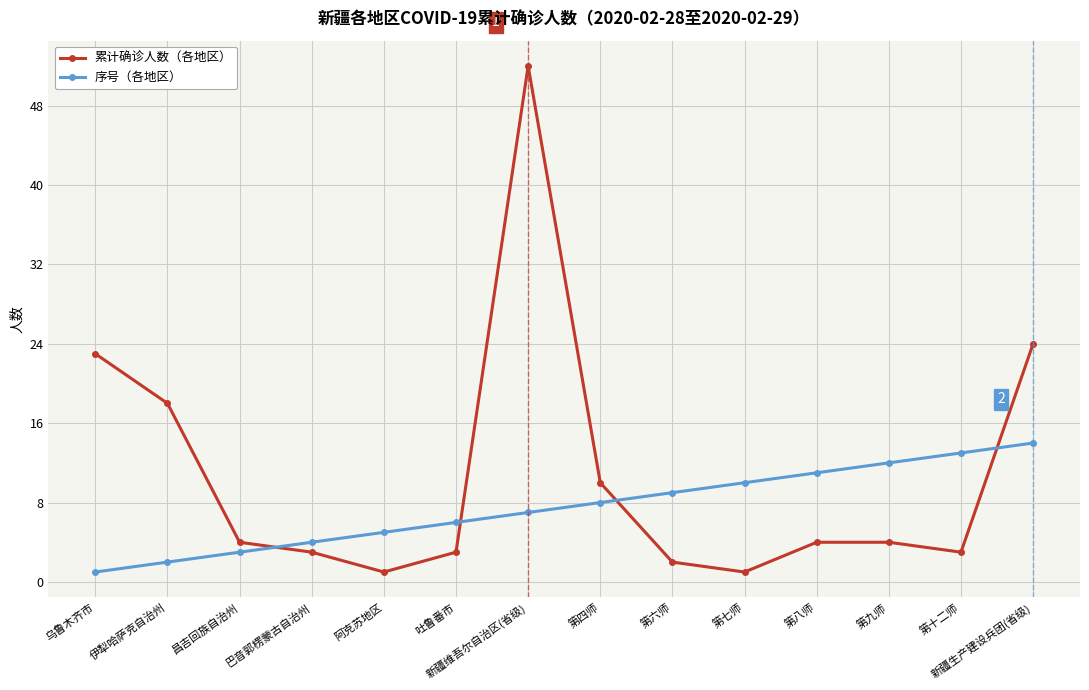

What value does the 序号（各地区） series have at 吐鲁番市, to the nearest 10?

10